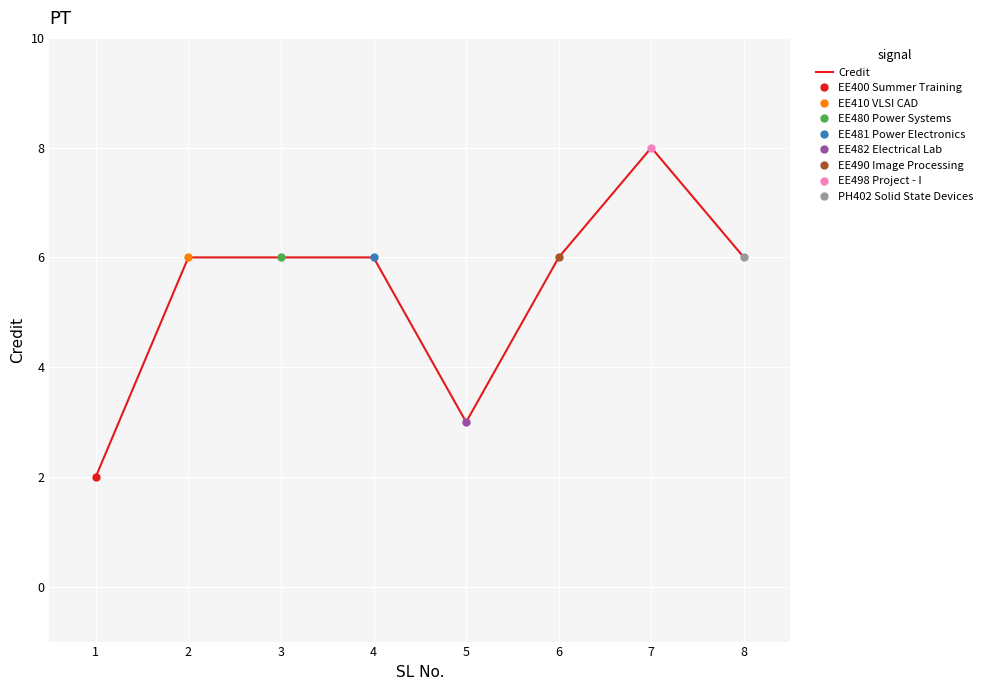

Does the chart display data point markers on the line(s)?

Yes